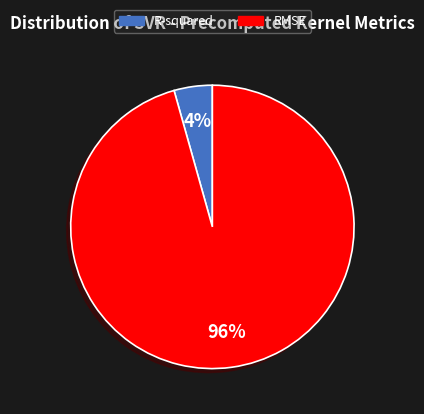

Is the sum of R-squared and RMSE greater than half?

Yes